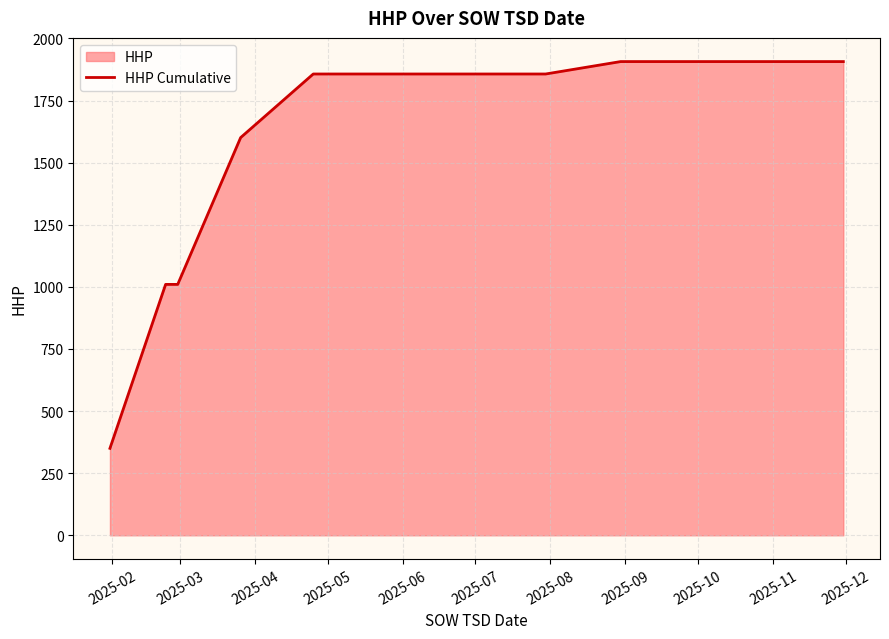

What is the greatest value displayed?

1907